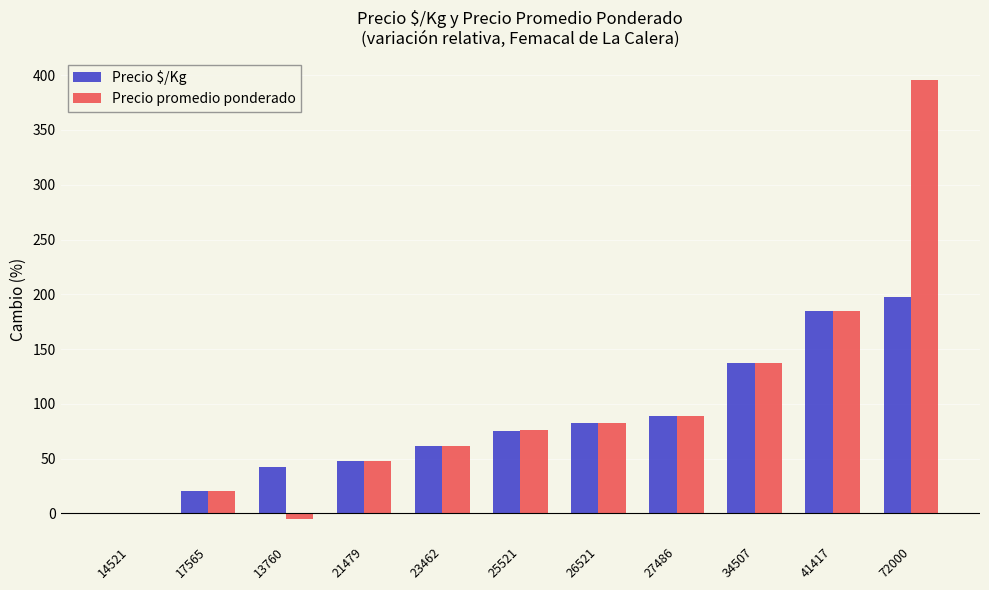

What is the average value of the Precio $/Kg series?

85.5